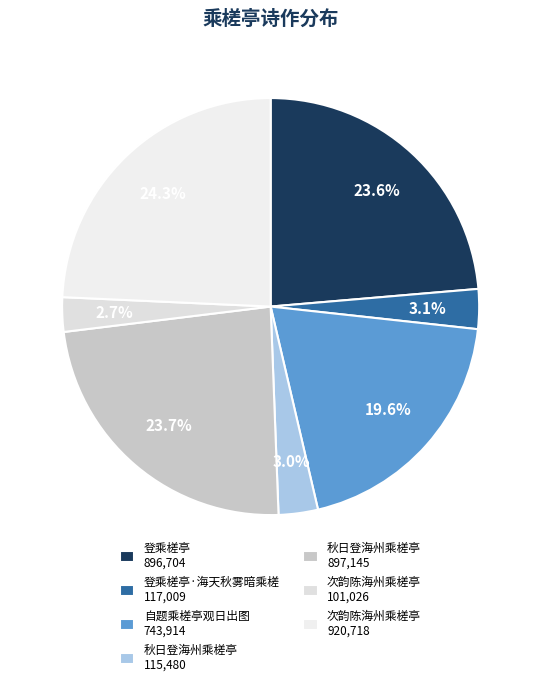

To the nearest percent, what is the difference between the largest and smallest slice percentages?

22%